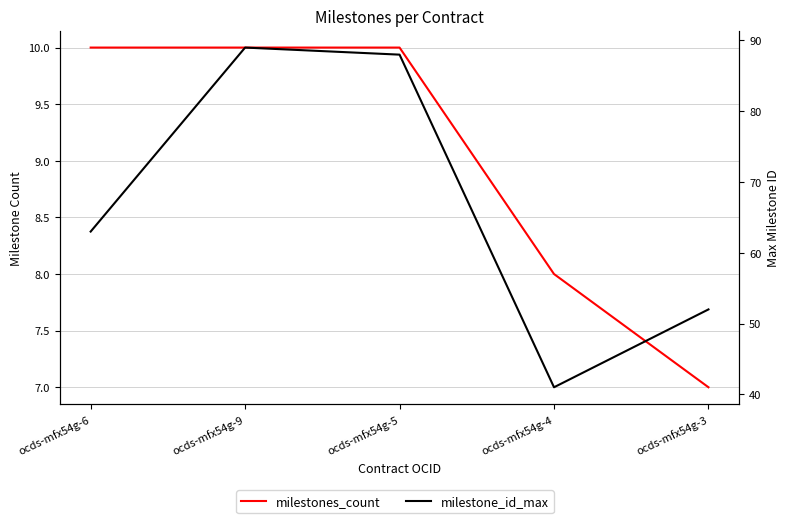

Reading left to right, extract all data points from this chart.

milestones_count: 10	10	10	8	7
milestone_id_max: 63	89	88	41	52